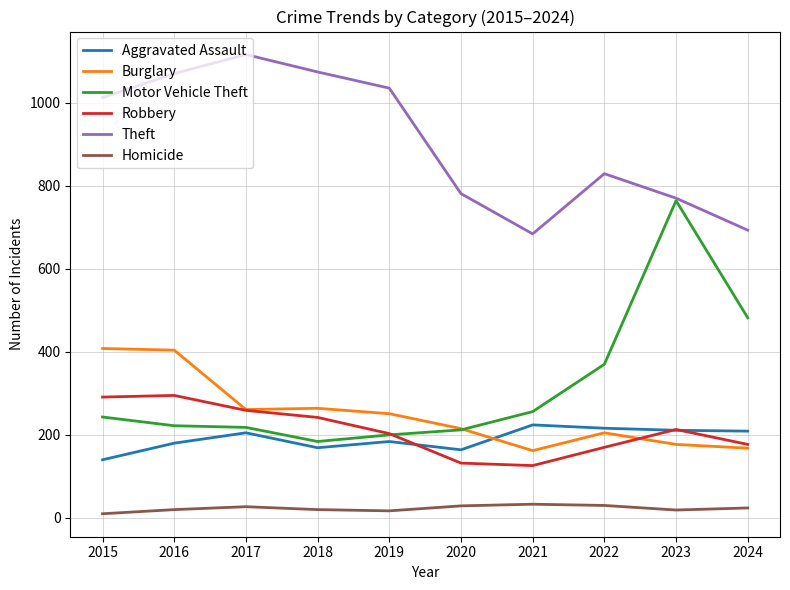

The value of Homicide at 2016 is 20. True or false?

True